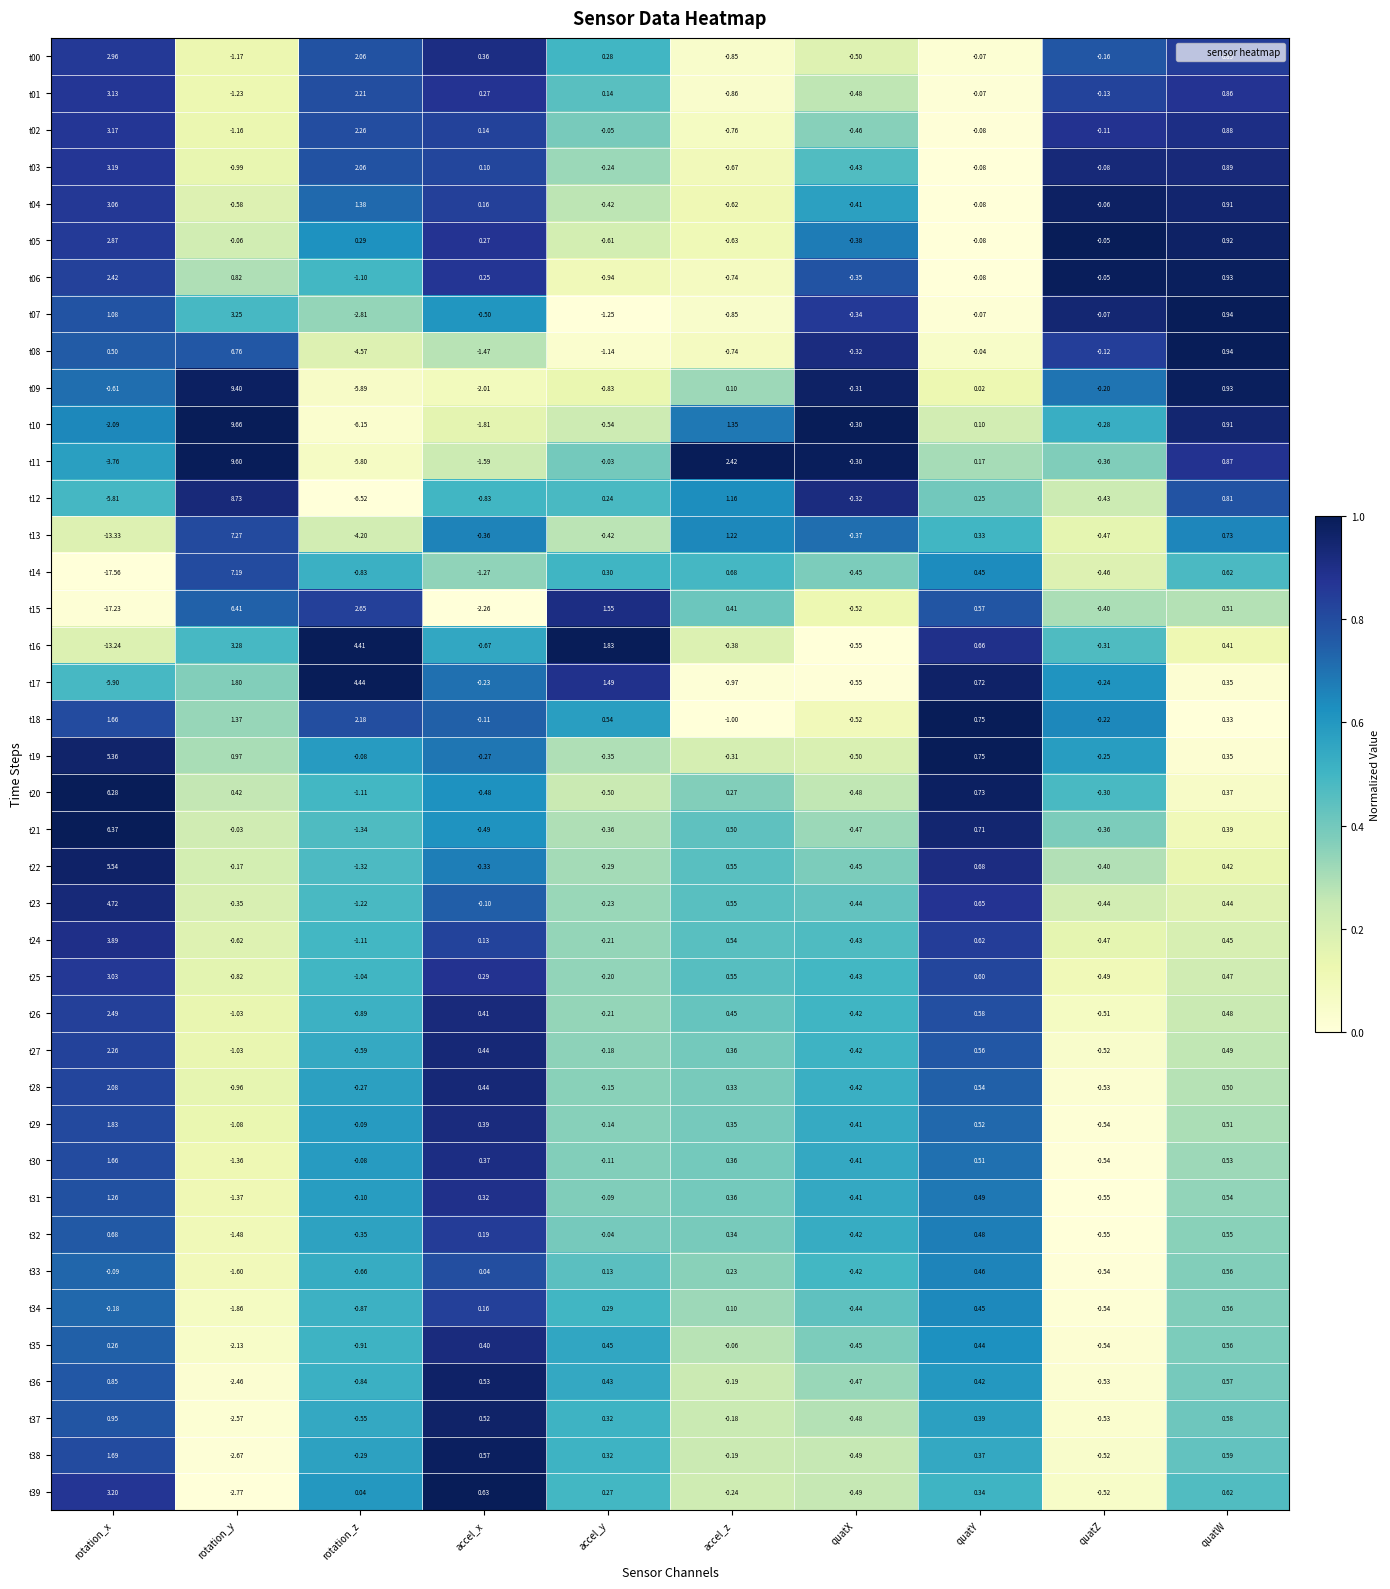

Rank the categories by t38 value from lowest to highest.

rotation_y, quatZ, quatX, rotation_z, accel_z, accel_y, quatY, accel_x, quatW, rotation_x